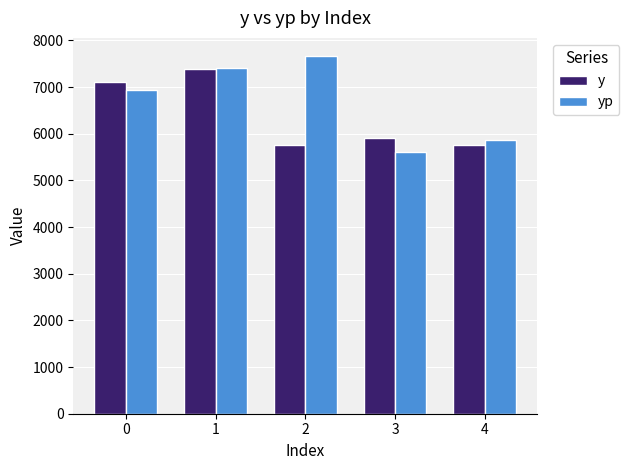

What are all the series names shown in the legend?

y, yp